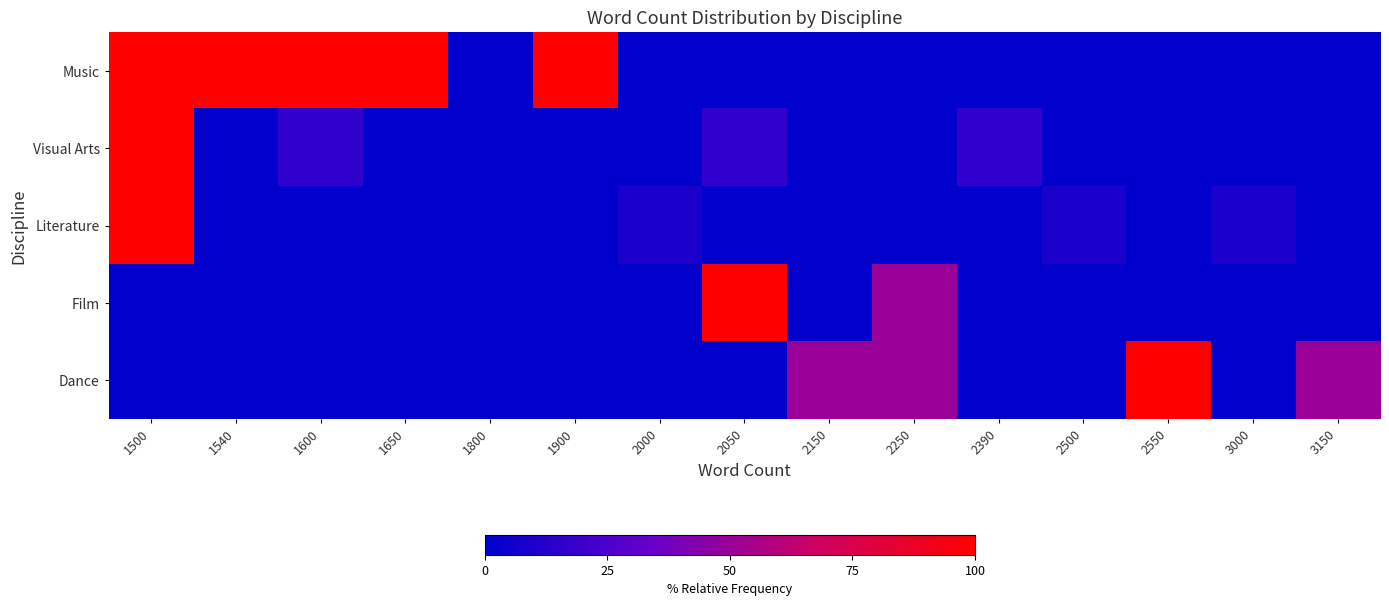

Reading left to right, transcribe all the data shown in this chart.

Music: 1500=100.0	1540=100.0	1600=100.0	1650=100.0	1800=0.0	1900=100.0	2000=0.0	2050=0.0	2150=0.0	2250=0.0	2390=0.0	2500=0.0	2550=0.0	3000=0.0	3150=0.0
Visual Arts: 1500=100.0	1540=0.0	1600=16.7	1650=0.0	1800=0.0	1900=0.0	2000=0.0	2050=16.7	2150=0.0	2250=0.0	2390=16.7	2500=0.0	2550=0.0	3000=0.0	3150=0.0
Literature: 1500=100.0	1540=0.0	1600=0.0	1650=0.0	1800=0.0	1900=0.0	2000=9.1	2050=0.0	2150=0.0	2250=0.0	2390=0.0	2500=9.1	2550=0.0	3000=9.1	3150=0.0
Film: 1500=0.0	1540=0.0	1600=0.0	1650=0.0	1800=0.0	1900=0.0	2000=0.0	2050=100.0	2150=0.0	2250=50.0	2390=0.0	2500=0.0	2550=0.0	3000=0.0	3150=0.0
Dance: 1500=0.0	1540=0.0	1600=0.0	1650=0.0	1800=0.0	1900=0.0	2000=0.0	2050=0.0	2150=50.0	2250=50.0	2390=0.0	2500=0.0	2550=100.0	3000=0.0	3150=50.0